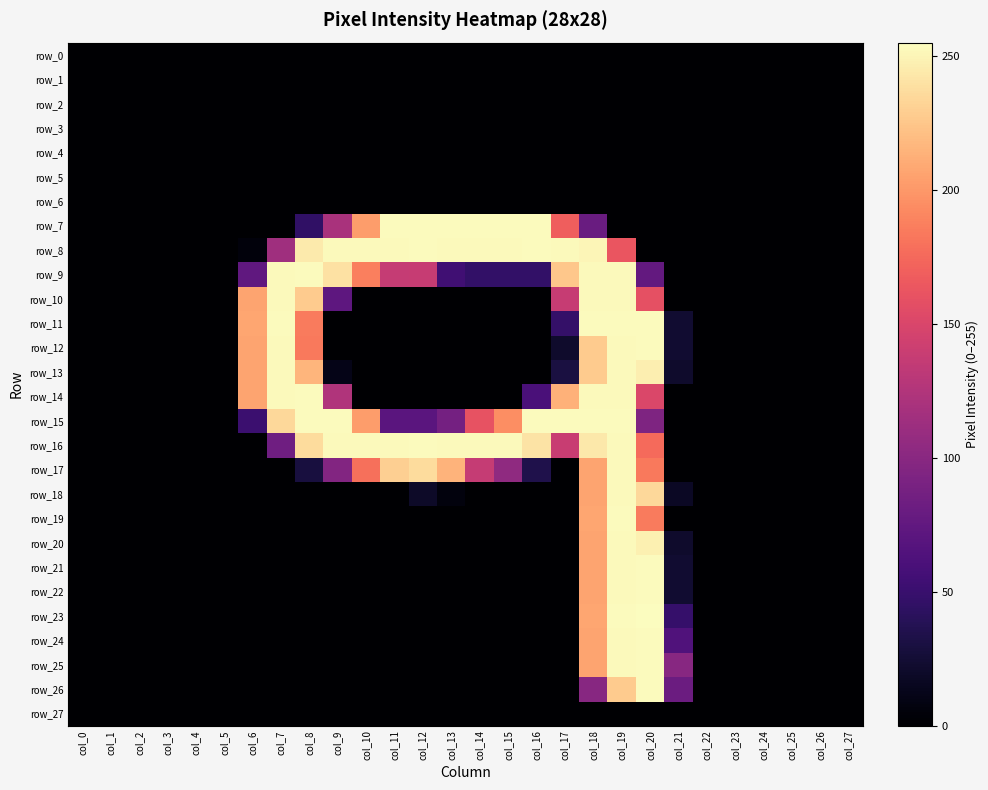

Between col_18 and col_10, which is larger?

col_18